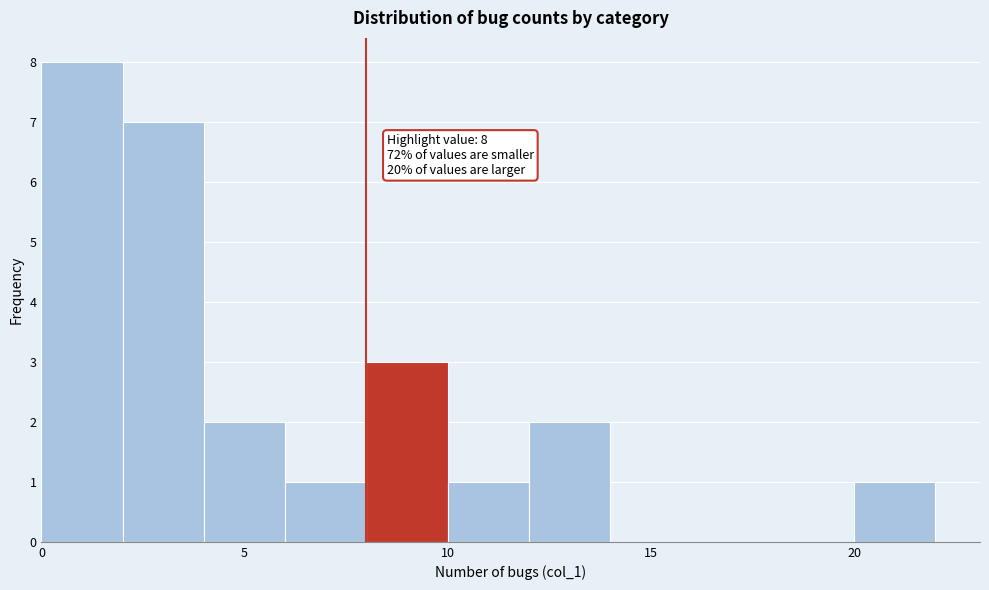

Which range on the x-axis has the tallest bar?

0 to 2